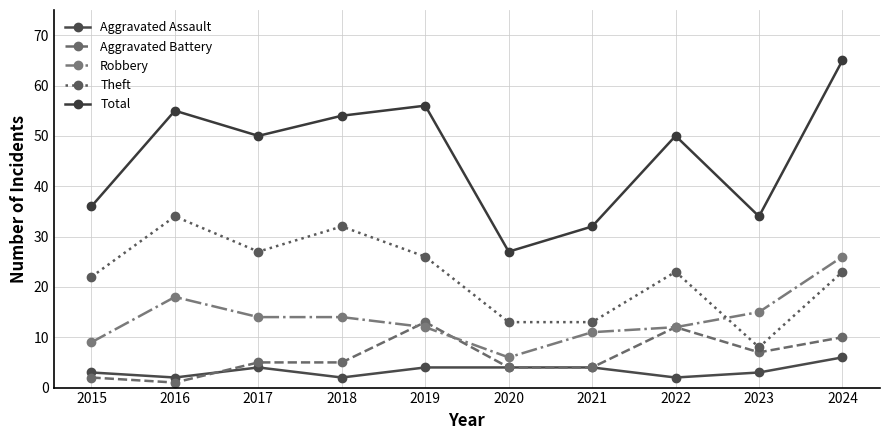

What is the sum of the Aggravated Battery values at 2016 and 2020?

5